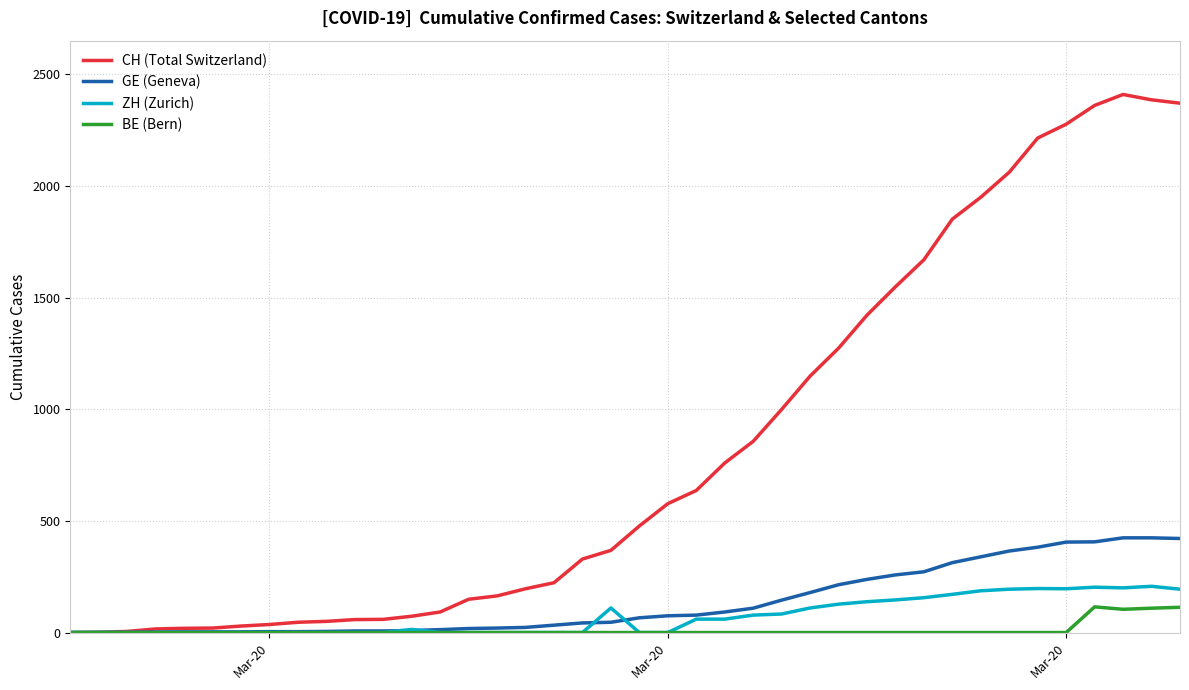

What is the maximum value for CH (Total Switzerland)?

2409